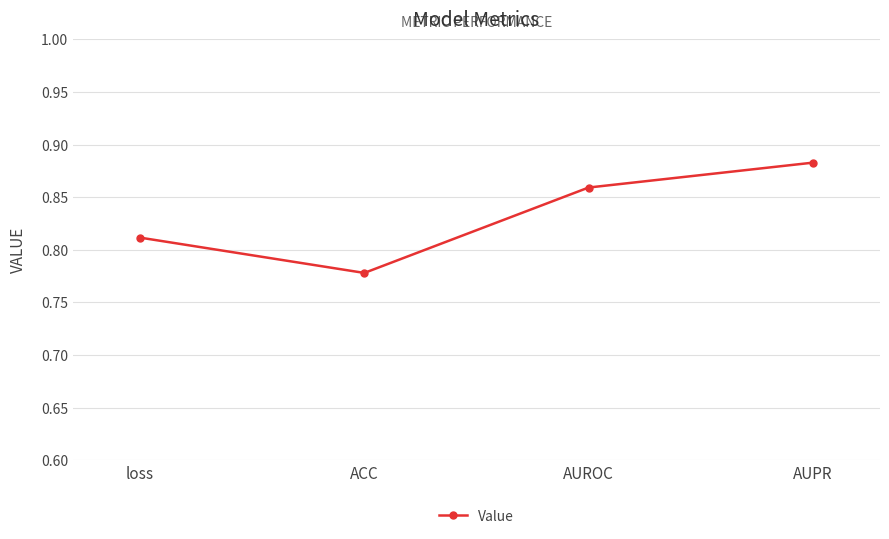

At which category does the chart reach its minimum across all series?

ACC